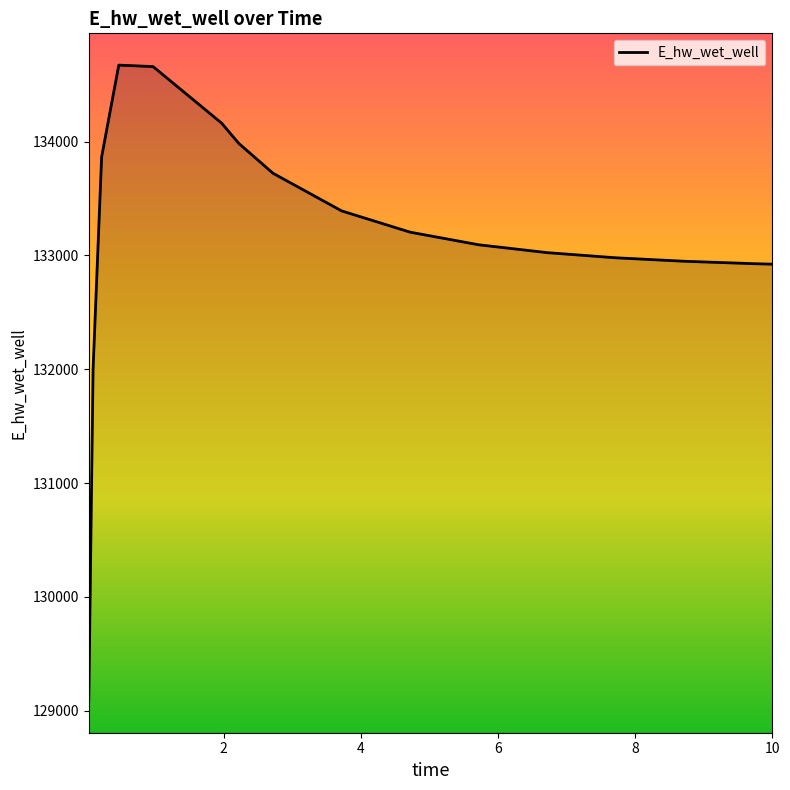

How many values are below 133203?

8